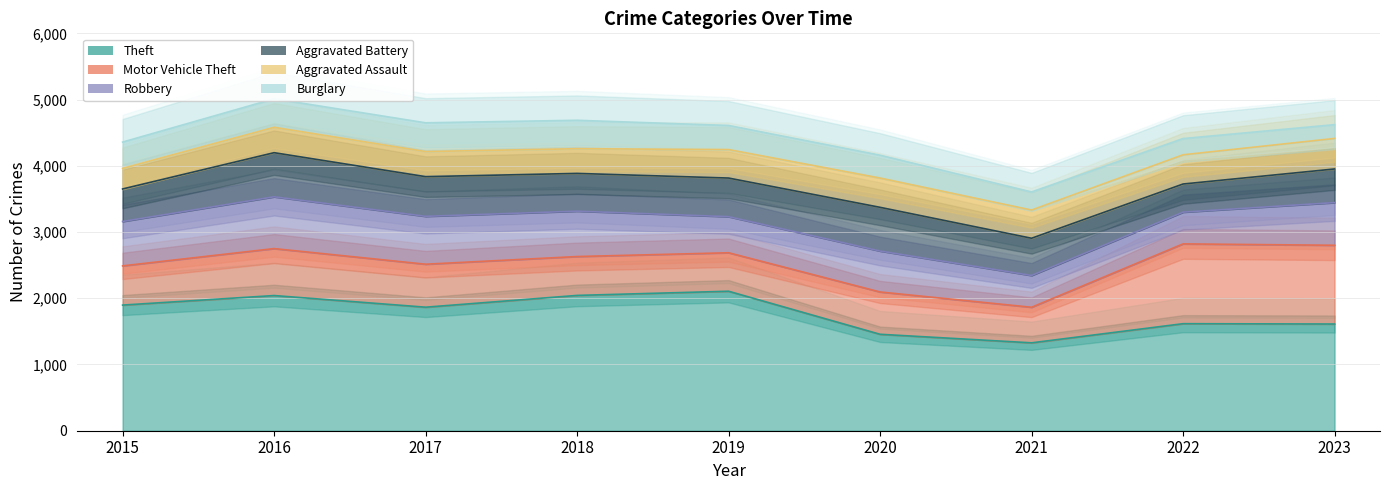

At which label is Aggravated Assault closest to 385?

2016